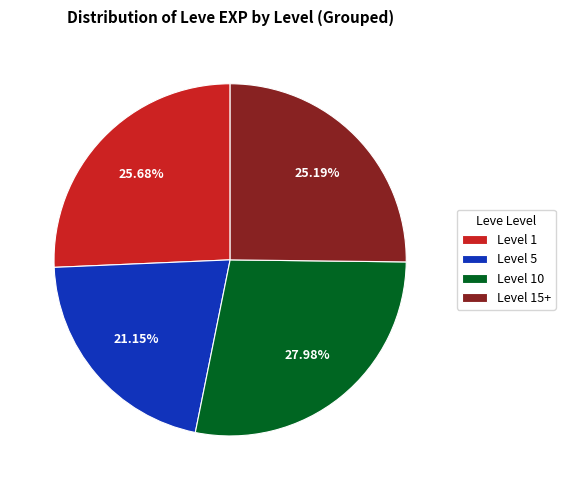

Is the sum of Level 5 and Level 10 greater than half?

No